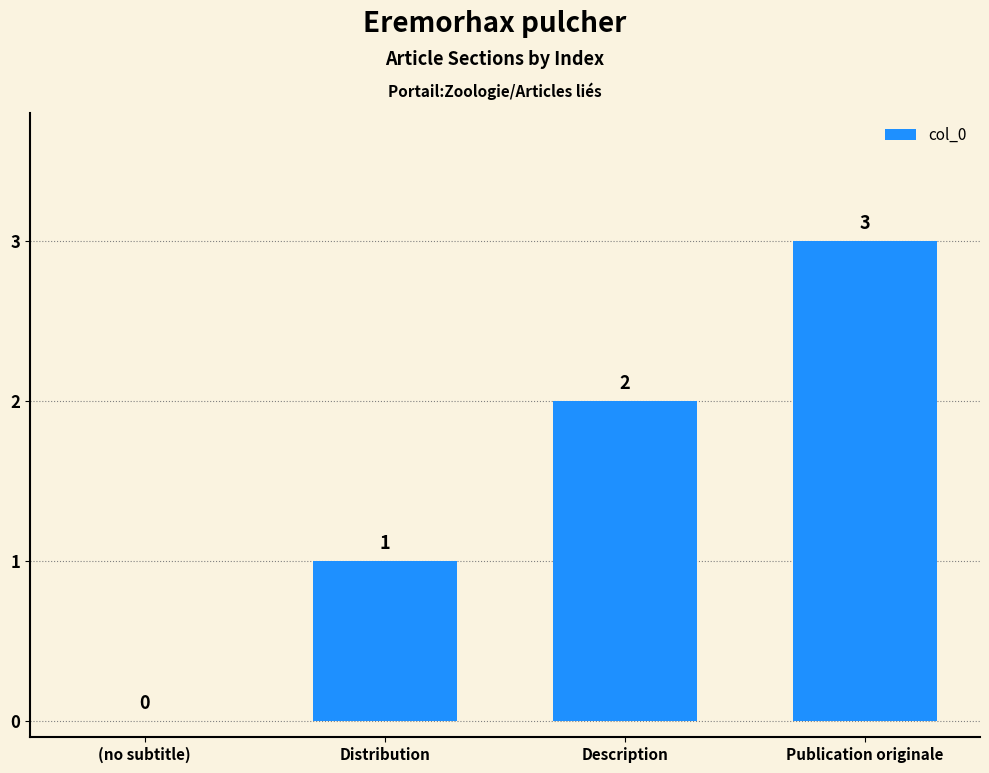

How many distinct data groups are displayed?

1